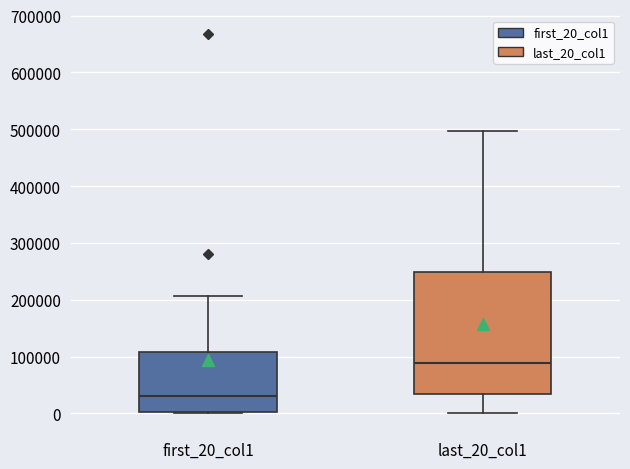

Where is the upper edge of the box for last_20_col1 on the y-axis? The values are not printed on the chart, so give them approximately, as read against the axis.

250000